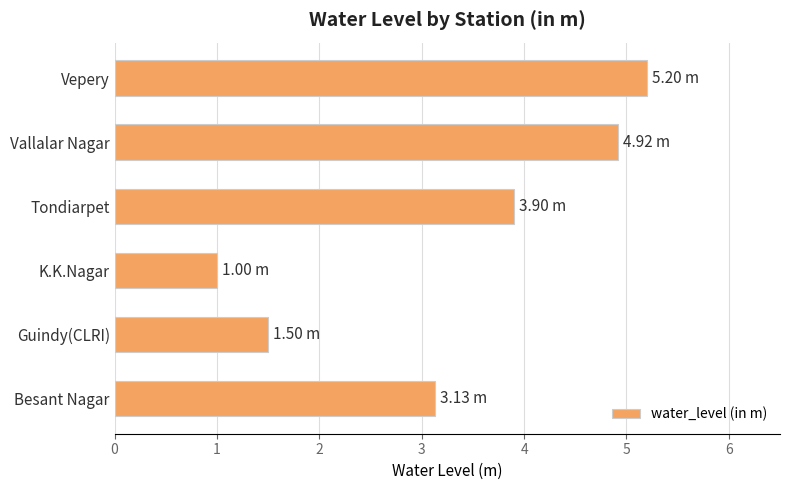

What is the sum of the values at Vallalar Nagar and Tondiarpet?

8.8